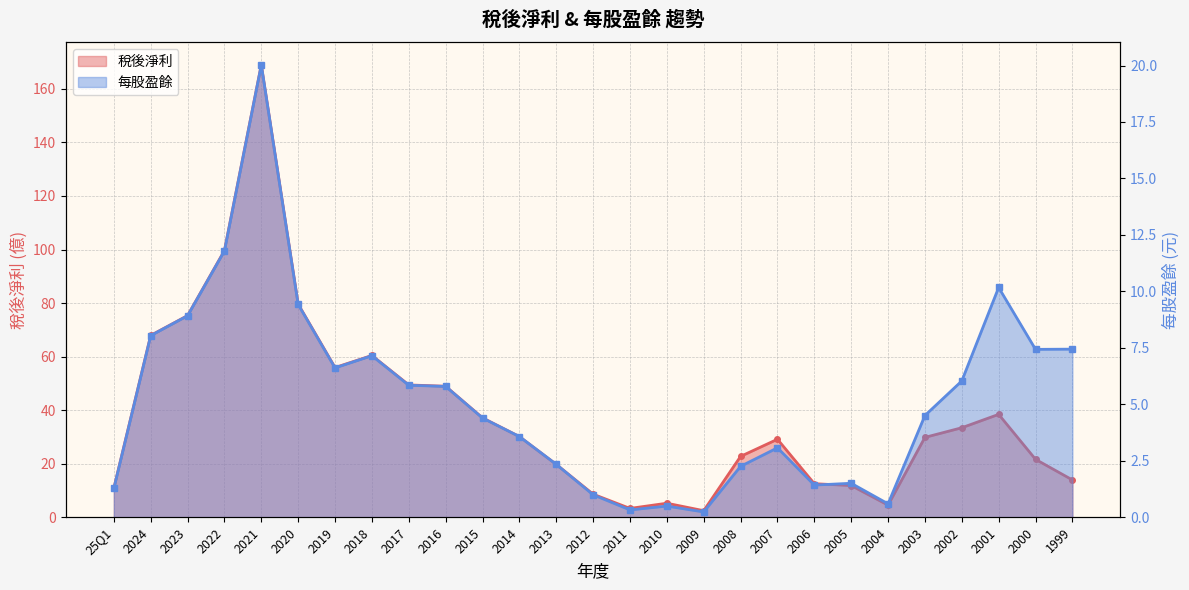

True or false: 每股盈餘 and 稅後淨利 intersect in this chart.

False